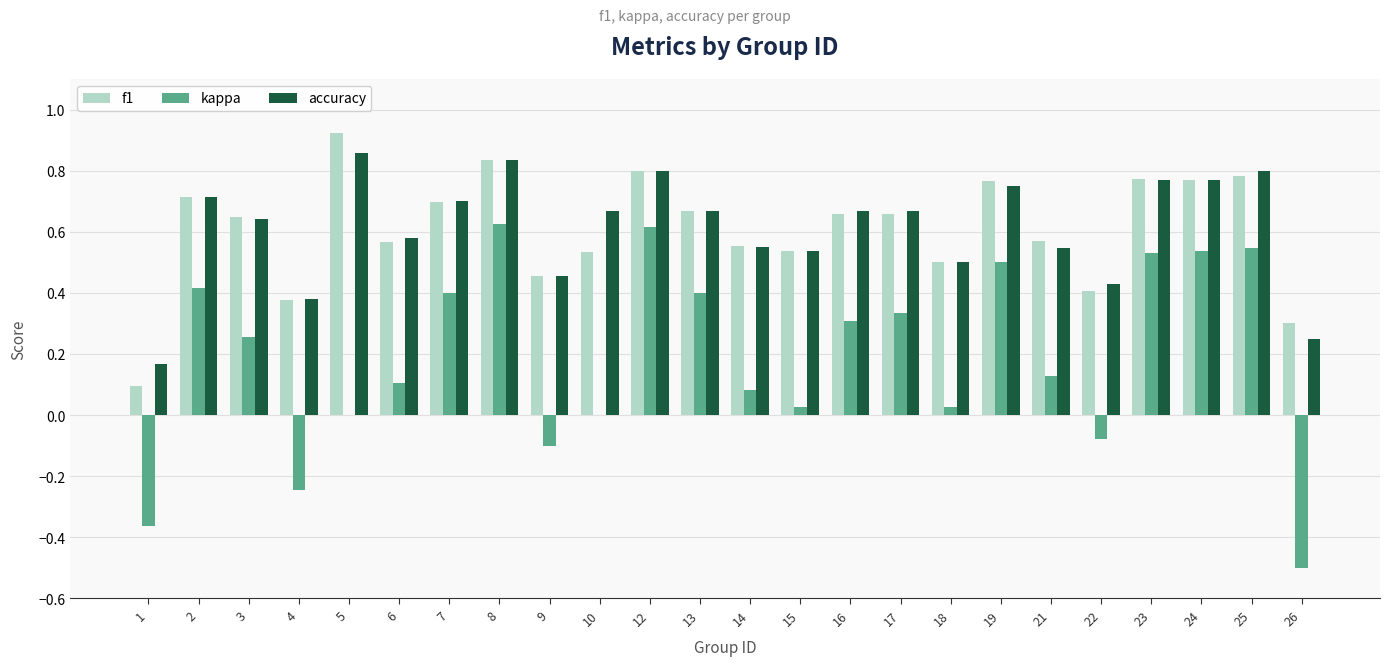

What are all the series names shown in the legend?

f1, kappa, accuracy